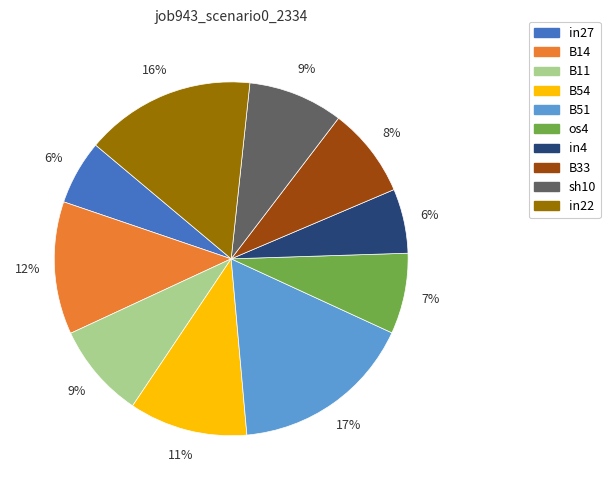

Which slice is the largest?

B51